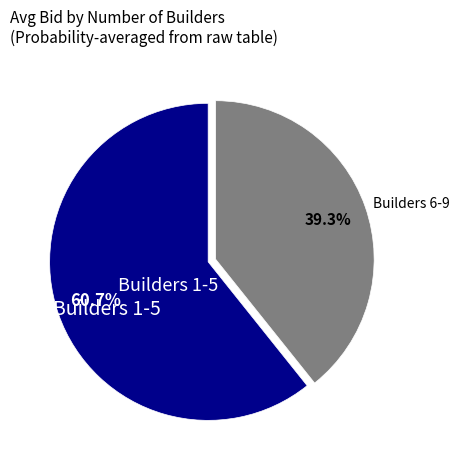

What percentage is NOT represented by Builders 6-9?

60.7%